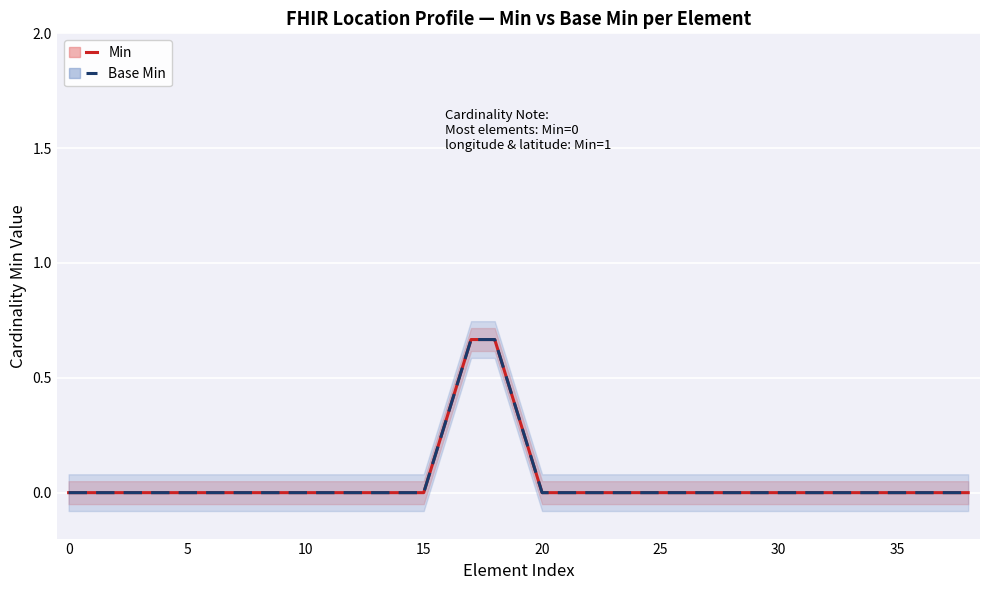

True or false: Min has more than 2 points higher than both neighbors.

False